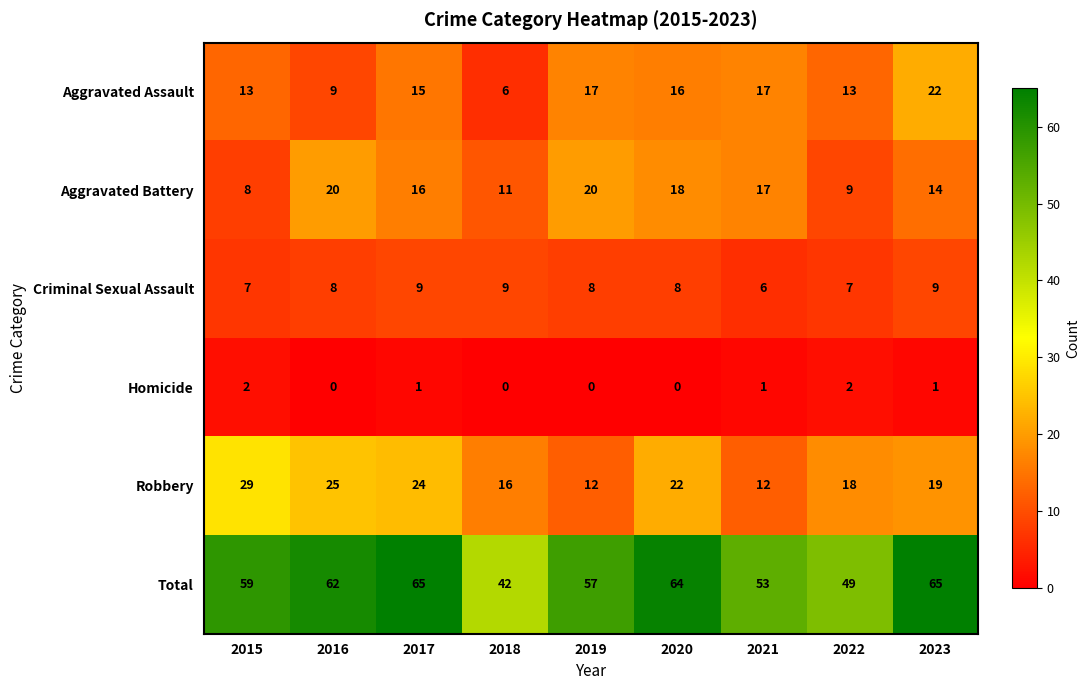

What is the spread (max minus min) of values at 2023?

64